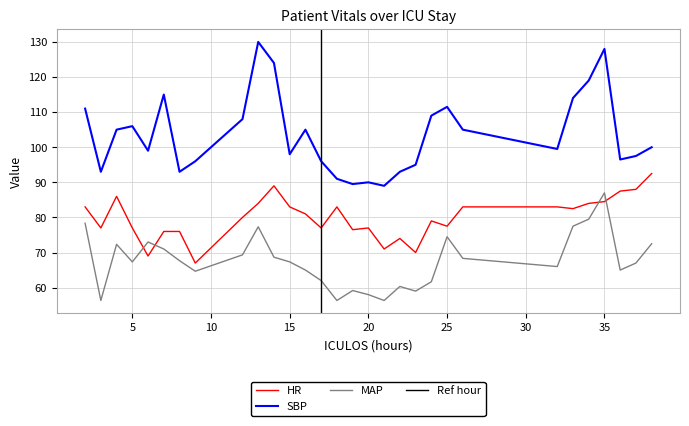

Reading right to left, transcribe all the data shown in this chart.

HR: 38=92.5	37=88.0	36=87.5	35=84.5	34=84.0	33=82.5	32=83.0	26=83.0	25=77.5	24=79.0	23=70.0	22=74.0	21=71.0	20=77.0	19=76.5	18=83.0	17=77.0	16=81.0	15=83.0	14=89.0	13=84.0	12=80.0	9=67.0	8=76.0	7=76.0	6=69.0	5=77.0	4=86.0	3=77.0	2=83.0
SBP: 38=100.0	37=97.5	36=96.5	35=128.0	34=119.0	33=114.0	32=99.5	26=105.0	25=111.5	24=109.0	23=95.0	22=93.0	21=89.0	20=90.0	19=89.5	18=91.0	17=96.0	16=105.0	15=98.0	14=124.0	13=130.0	12=108.0	9=96.0	8=93.0	7=115.0	6=99.0	5=106.0	4=105.0	3=93.0	2=111.0
MAP: 38=72.5	37=67.0	36=65.0	35=87.0	34=79.5	33=77.5	32=66.0	26=68.3	25=74.5	24=61.7	23=59.0	22=60.3	21=56.3	20=58.0	19=59.2	18=56.3	17=62.0	16=65.0	15=67.3	14=68.7	13=77.3	12=69.3	9=64.7	8=67.7	7=71.0	6=73.0	5=67.3	4=72.3	3=56.3	2=78.3